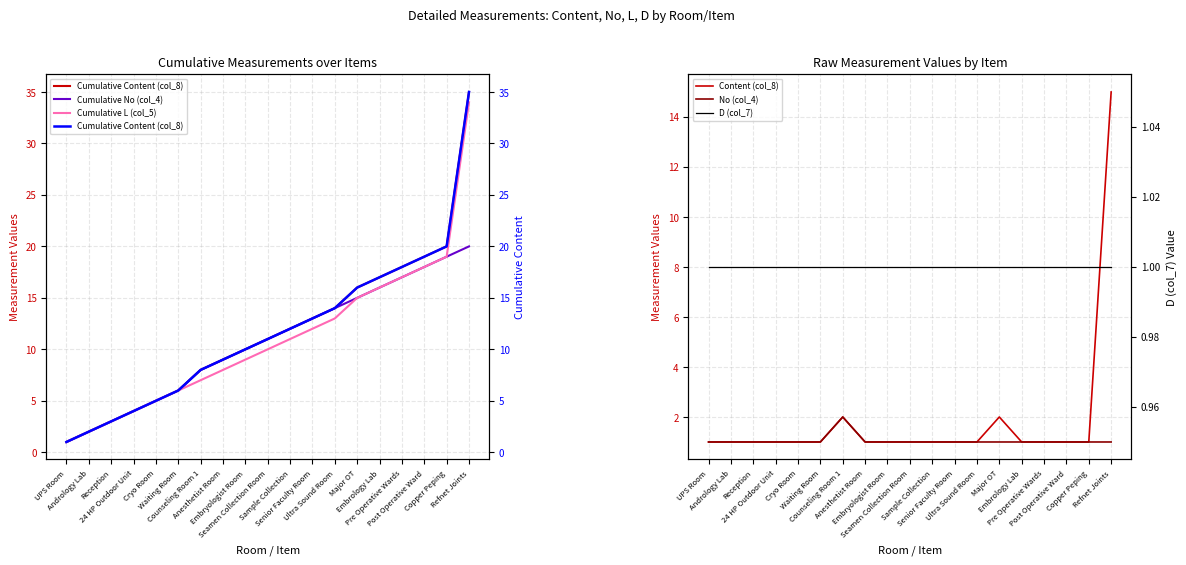

What is the difference between the highest and lowest values at Copper Peping?

19